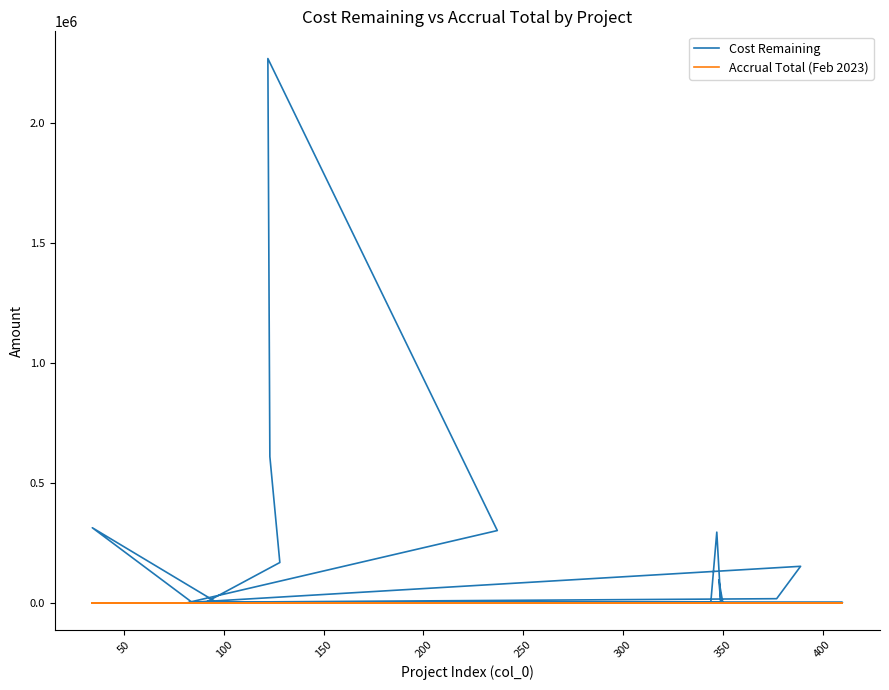

True or false: Accrual Total (Feb 2023) and Cost Remaining intersect in this chart.

False